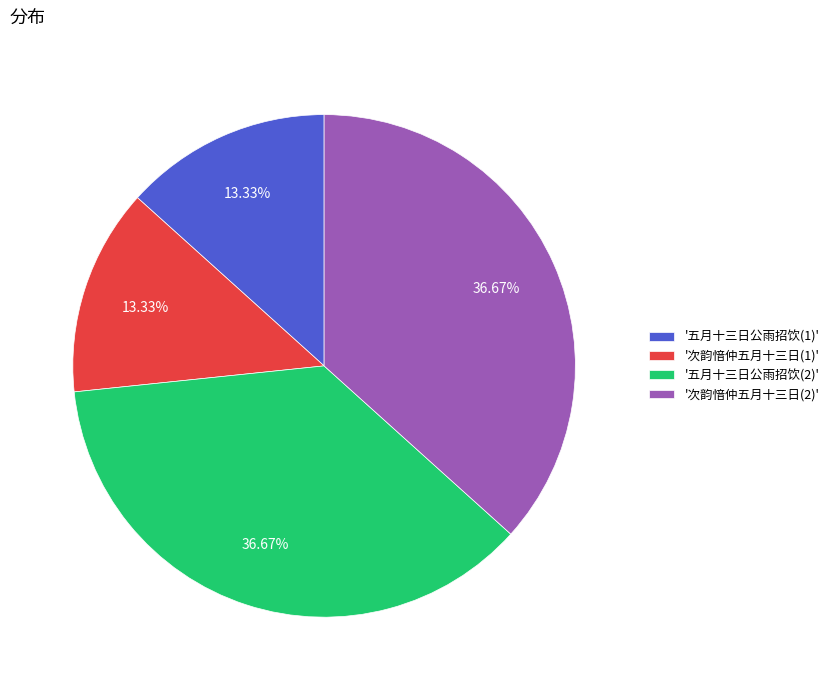

Between '次韵愔仲五月十三日(1)' and '次韵愔仲五月十三日(2)', which is larger?

'次韵愔仲五月十三日(2)'